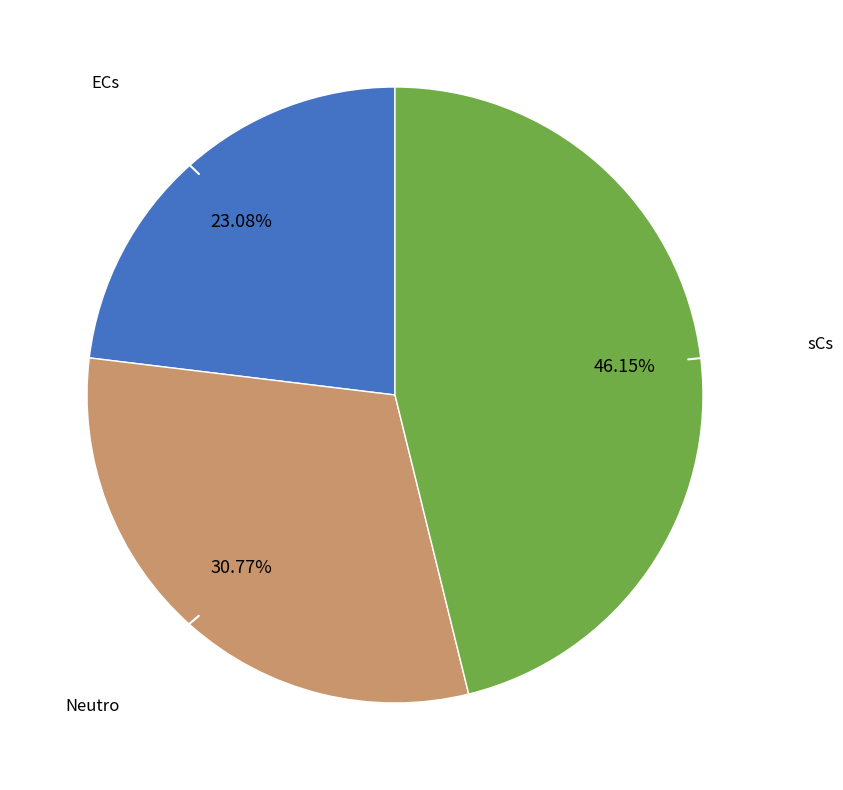

Is there a majority slice in this chart?

No